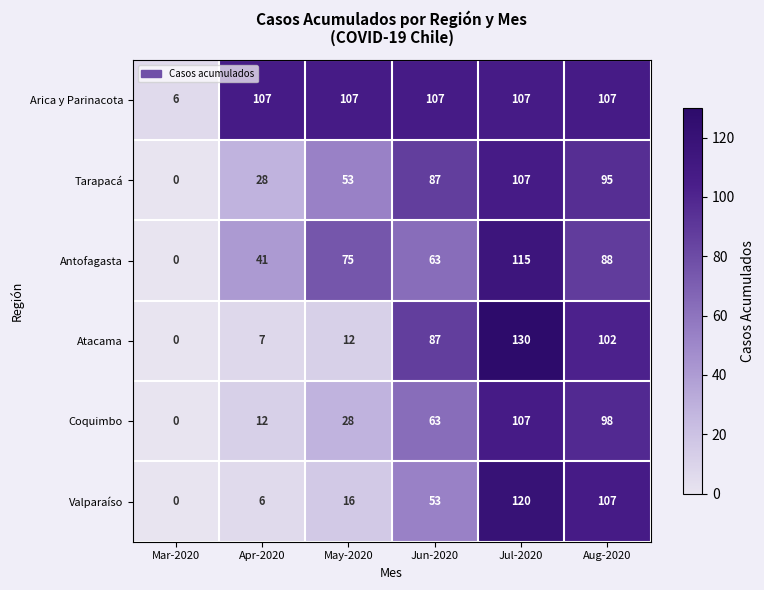

Rank the categories by Coquimbo value from highest to lowest.

Jul-2020, Aug-2020, Jun-2020, May-2020, Apr-2020, Mar-2020